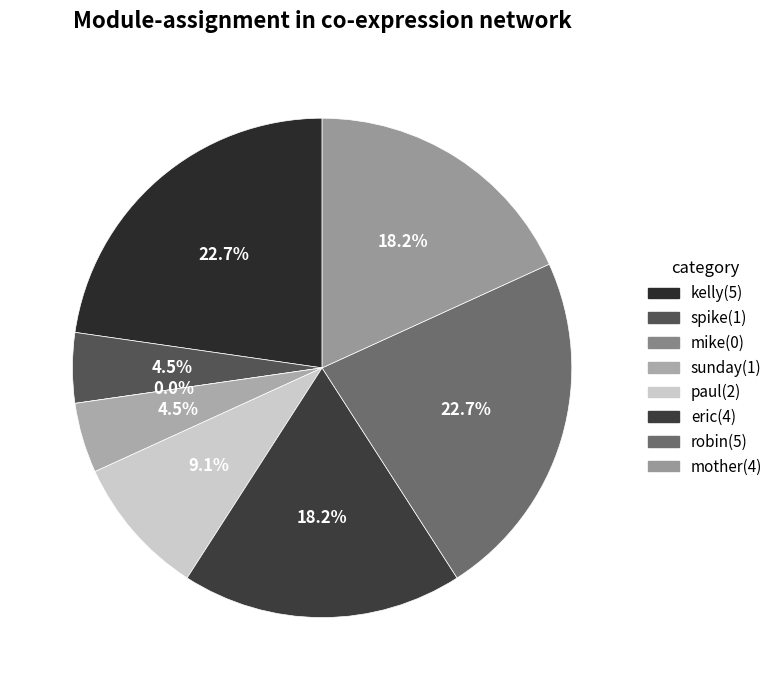

Is there any slice that represents more than half of the pie?

No